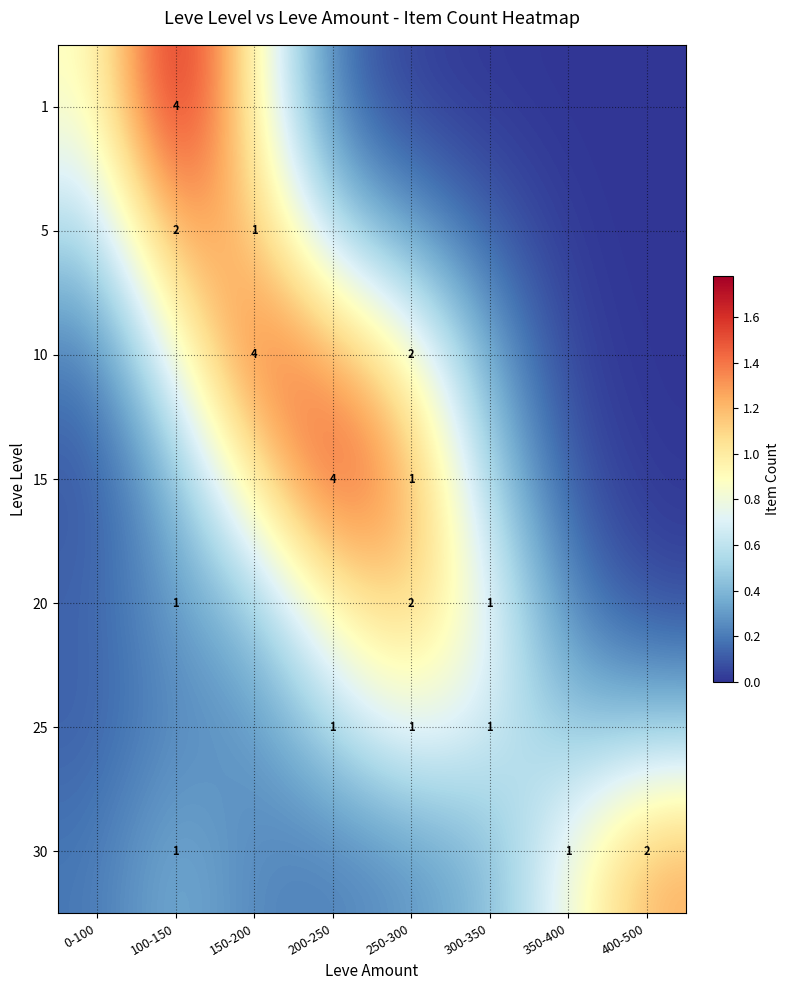

The value of 10 at 300-350 is 0.1. True or false?

False